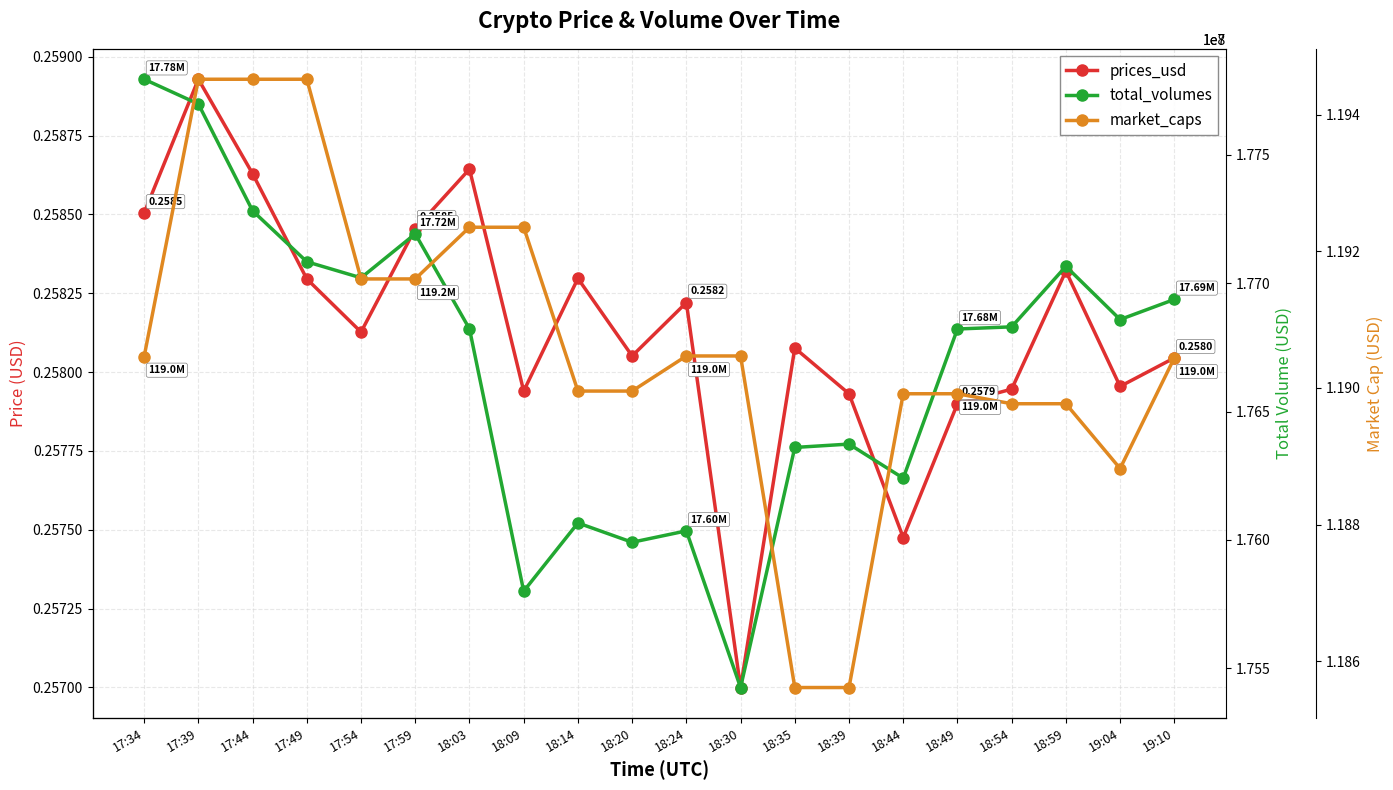

At how many categories does at least one series exceed 19361473?

20